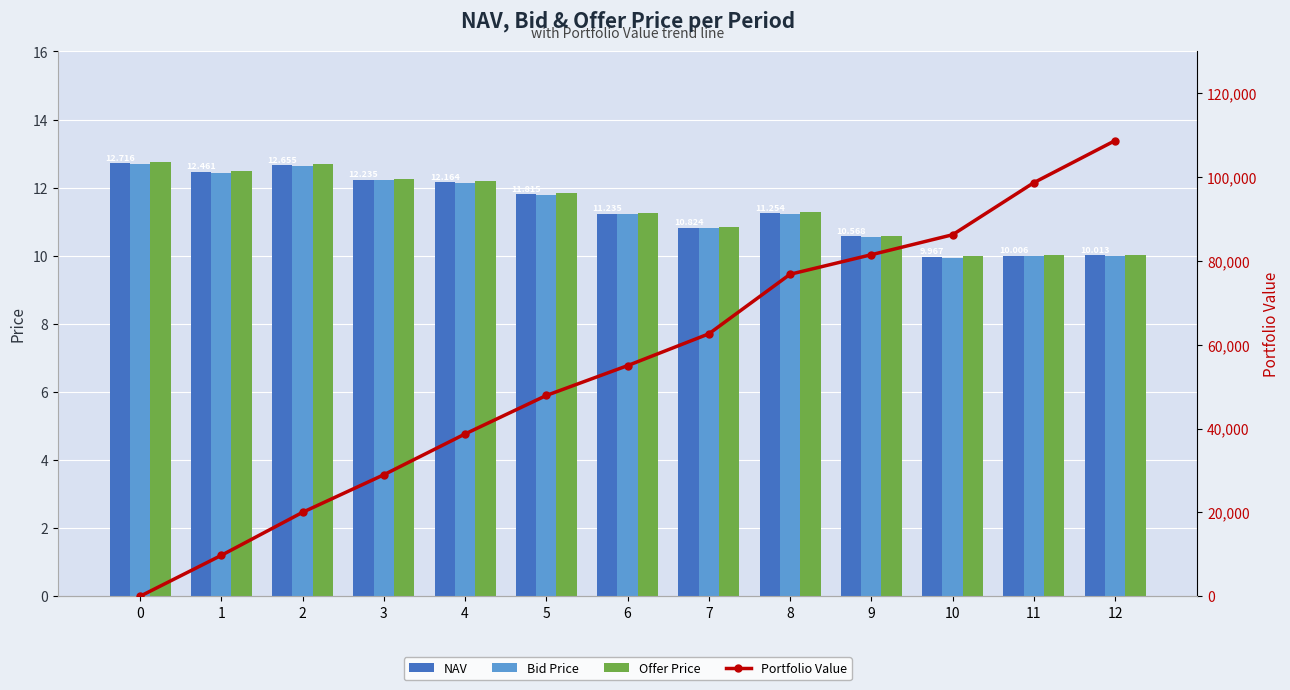

True or false: Portfolio Value has a value of 125188.5 at 10.

False